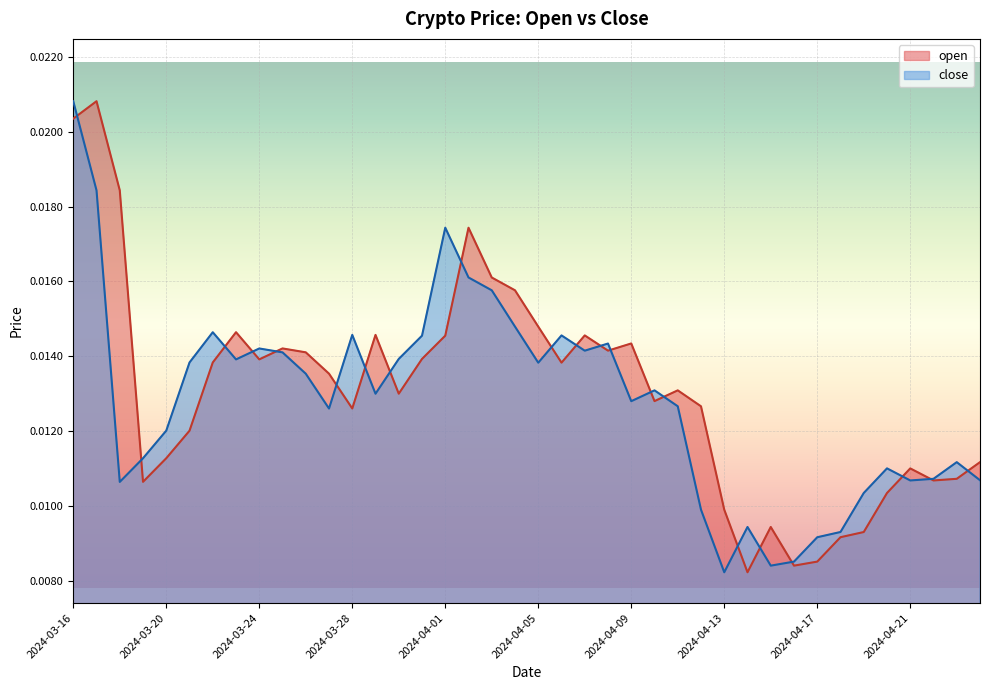

Which label corresponds to the largest value in the chart?

2024-03-17